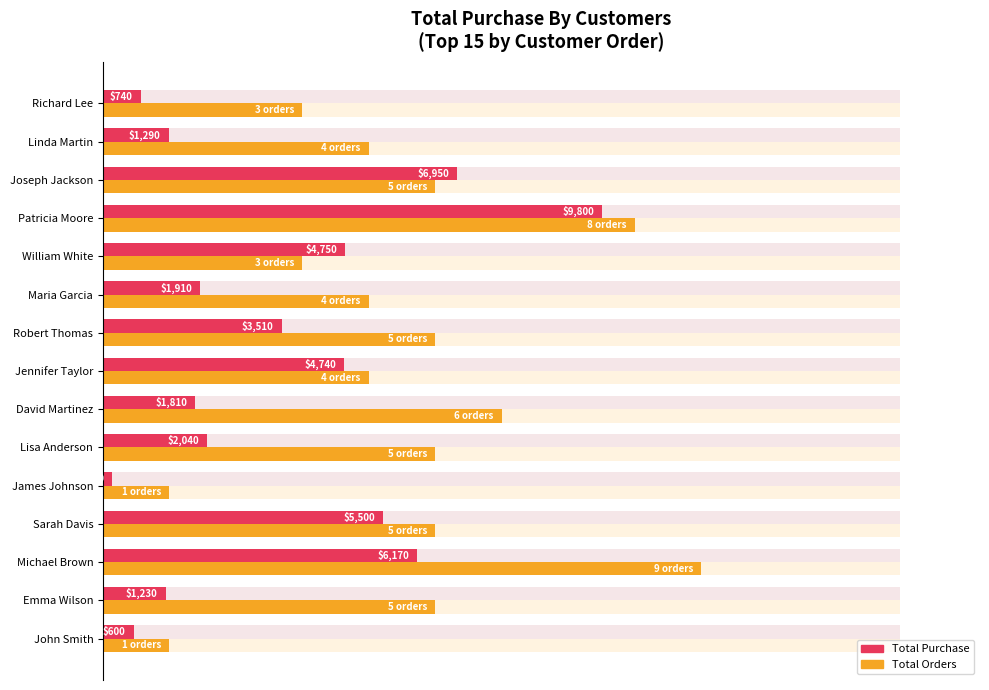

How many bars are there in total?

30